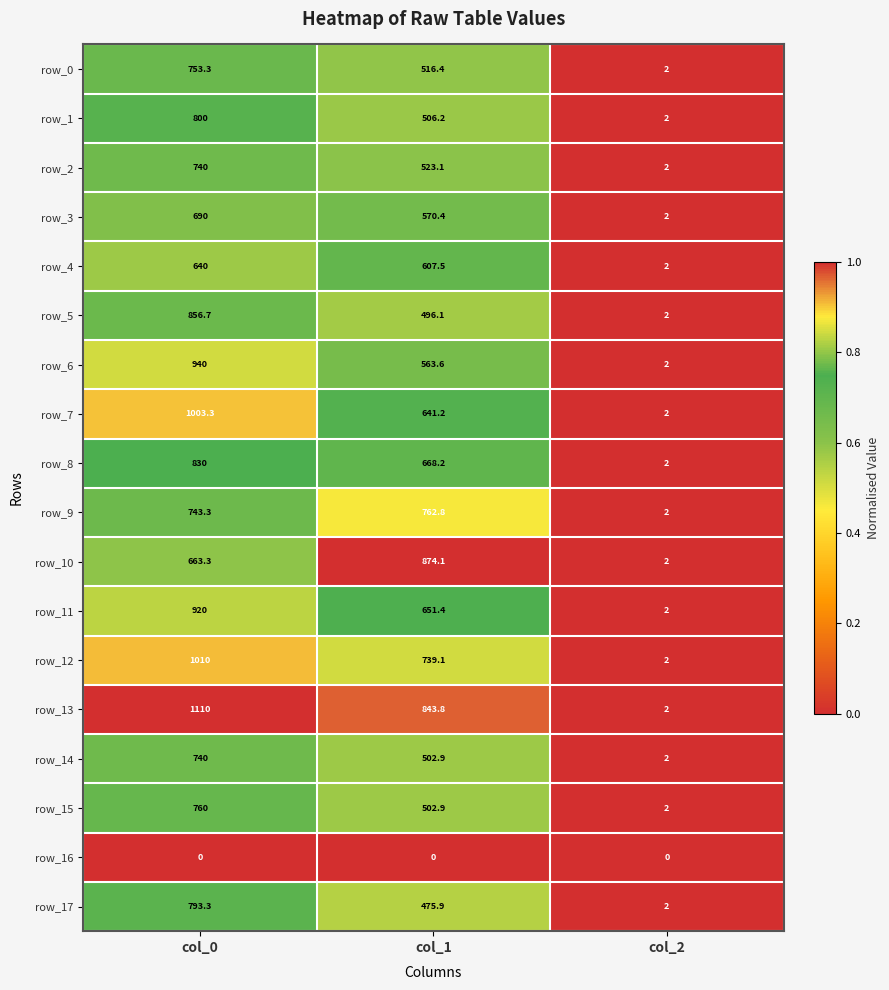

What is the approximate value of row_15 at col_1?

502.9